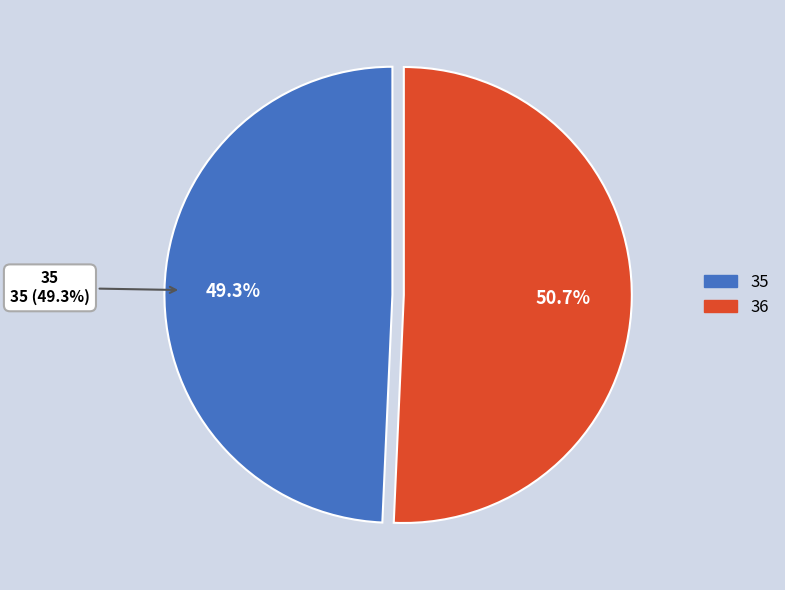

Count the number of slices in the pie.

2